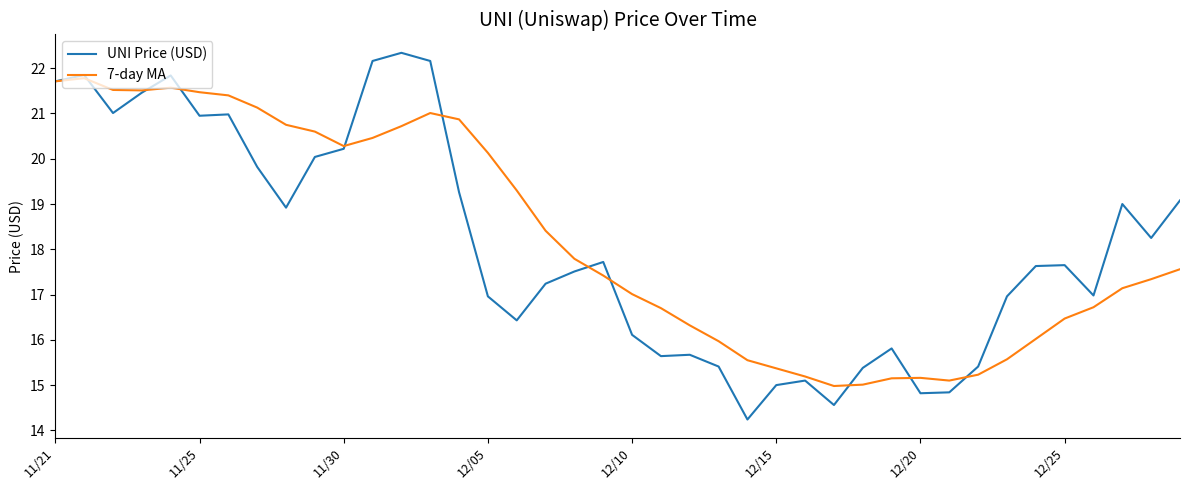

Is this an area chart (filled region under the line)?

No